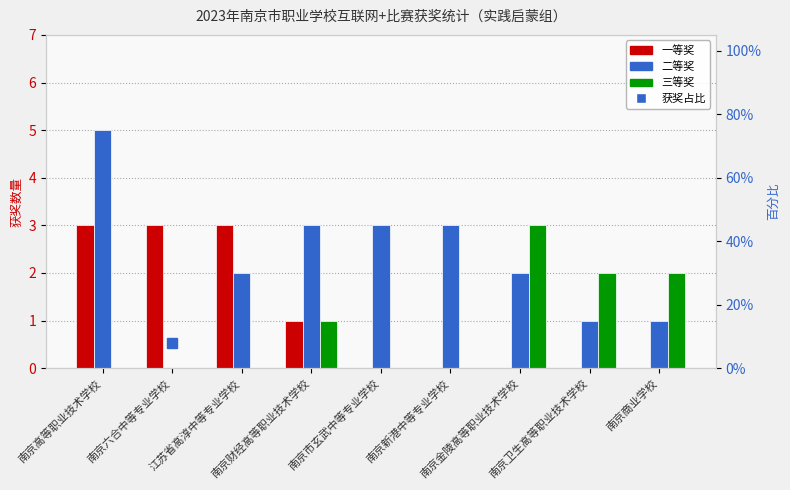

Reading left to right, transcribe all the data shown in this chart.

一等奖: 南京高等职业技术学校=3.0	南京六合中等专业学校=3.0	江苏省高淳中等专业学校=3.0	南京财经高等职业技术学校=1.0	南京市玄武中等专业学校=0.0	南京新港中等专业学校=0.0	南京金陵高等职业技术学校=0.0	南京卫生高等职业技术学校=0.0	南京商业学校=0.0
二等奖: 南京高等职业技术学校=5.0	南京六合中等专业学校=0.0	江苏省高淳中等专业学校=2.0	南京财经高等职业技术学校=3.0	南京市玄武中等专业学校=3.0	南京新港中等专业学校=3.0	南京金陵高等职业技术学校=2.0	南京卫生高等职业技术学校=1.0	南京商业学校=1.0
三等奖: 南京高等职业技术学校=0.0	南京六合中等专业学校=0.0	江苏省高淳中等专业学校=0.0	南京财经高等职业技术学校=1.0	南京市玄武中等专业学校=0.0	南京新港中等专业学校=0.0	南京金陵高等职业技术学校=3.0	南京卫生高等职业技术学校=2.0	南京商业学校=2.0
百分比（占总获奖）: 南京高等职业技术学校=21.1	南京六合中等专业学校=7.9	江苏省高淳中等专业学校=13.2	南京财经高等职业技术学校=13.2	南京市玄武中等专业学校=7.9	南京新港中等专业学校=7.9	南京金陵高等职业技术学校=13.2	南京卫生高等职业技术学校=7.9	南京商业学校=7.9